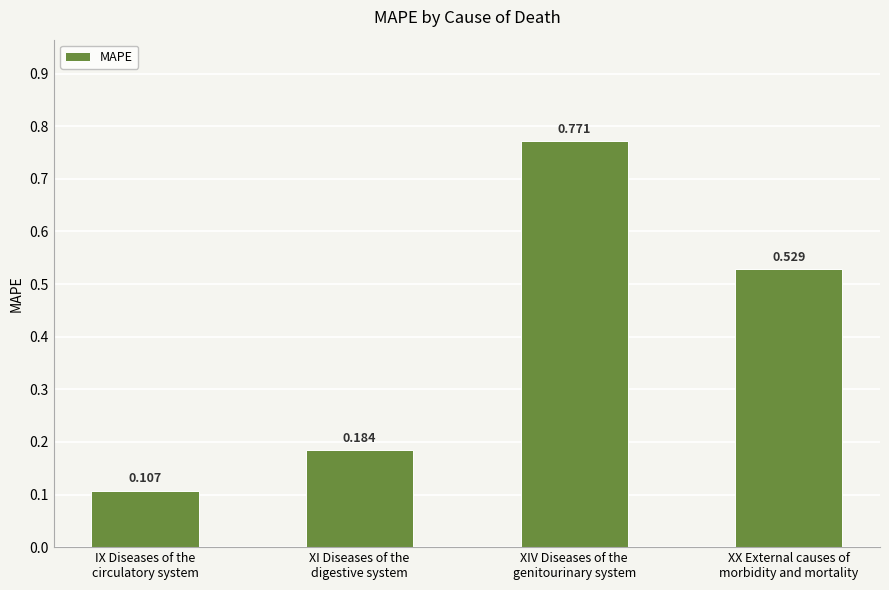

How many values are between 0 and 1?

4